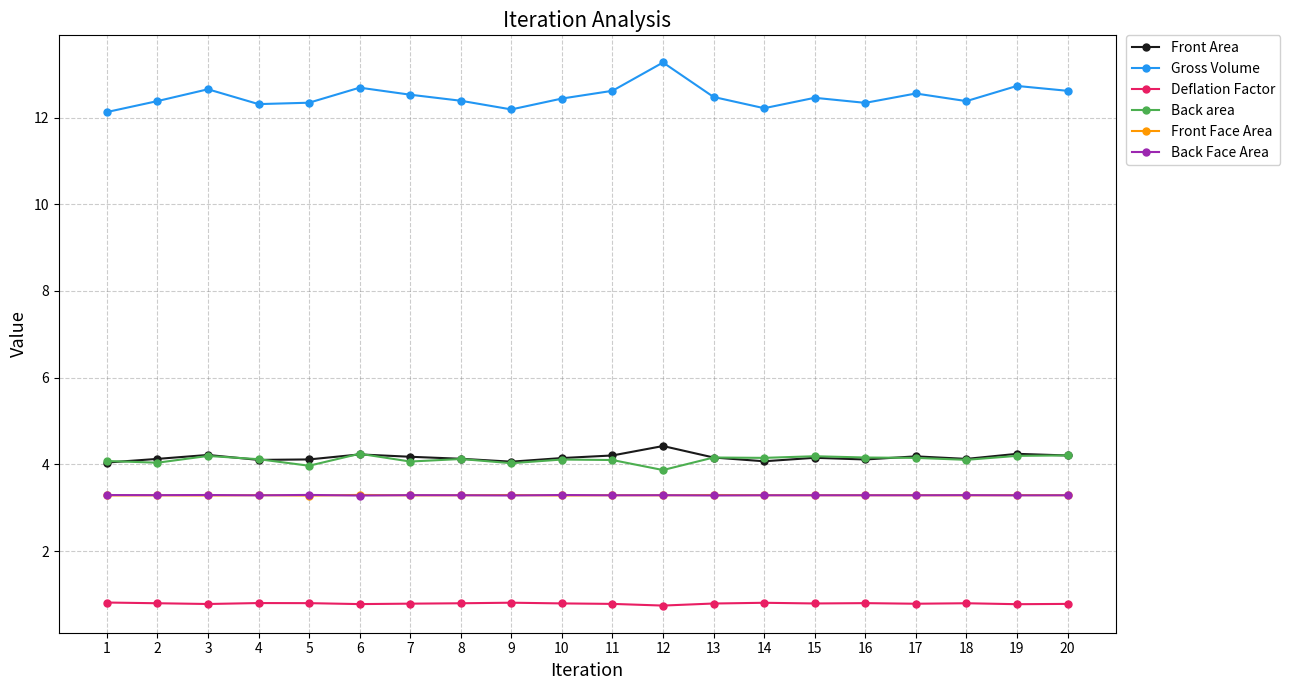

True or false: Deflation Factor has more than 2 points higher than both neighbors.

True